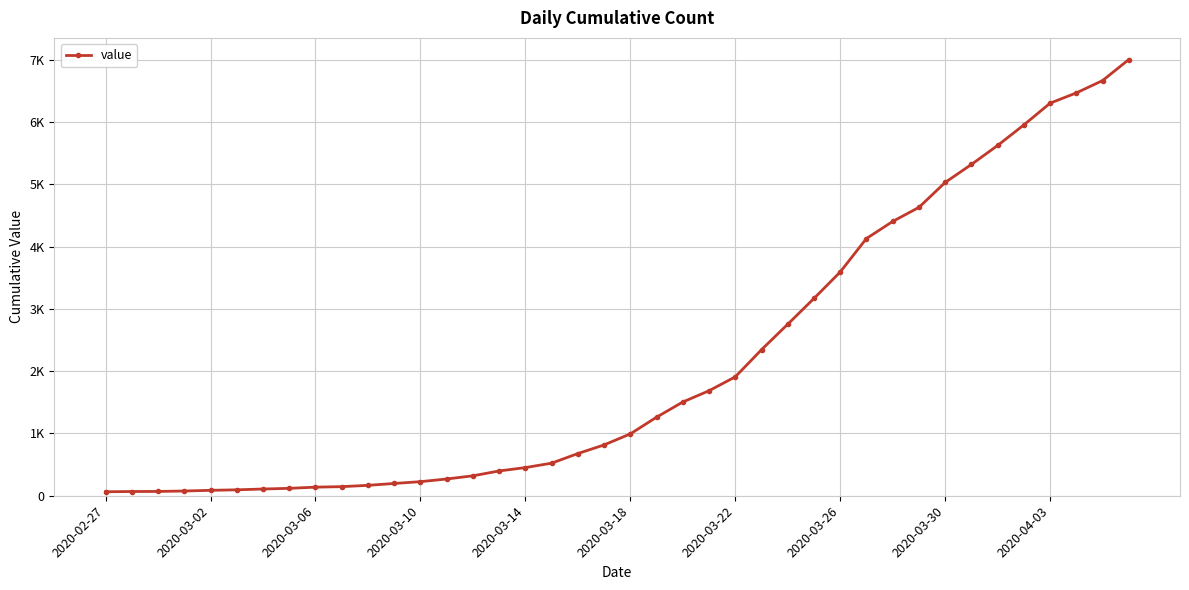

At which category does the chart reach its peak across all series?

39